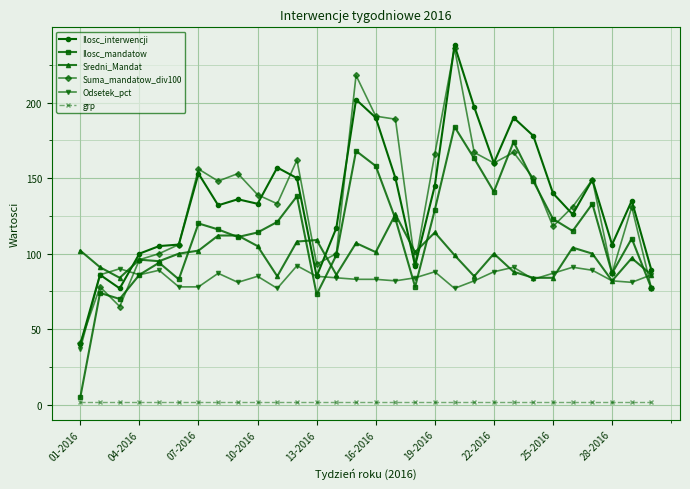

What is the greatest value displayed?

238